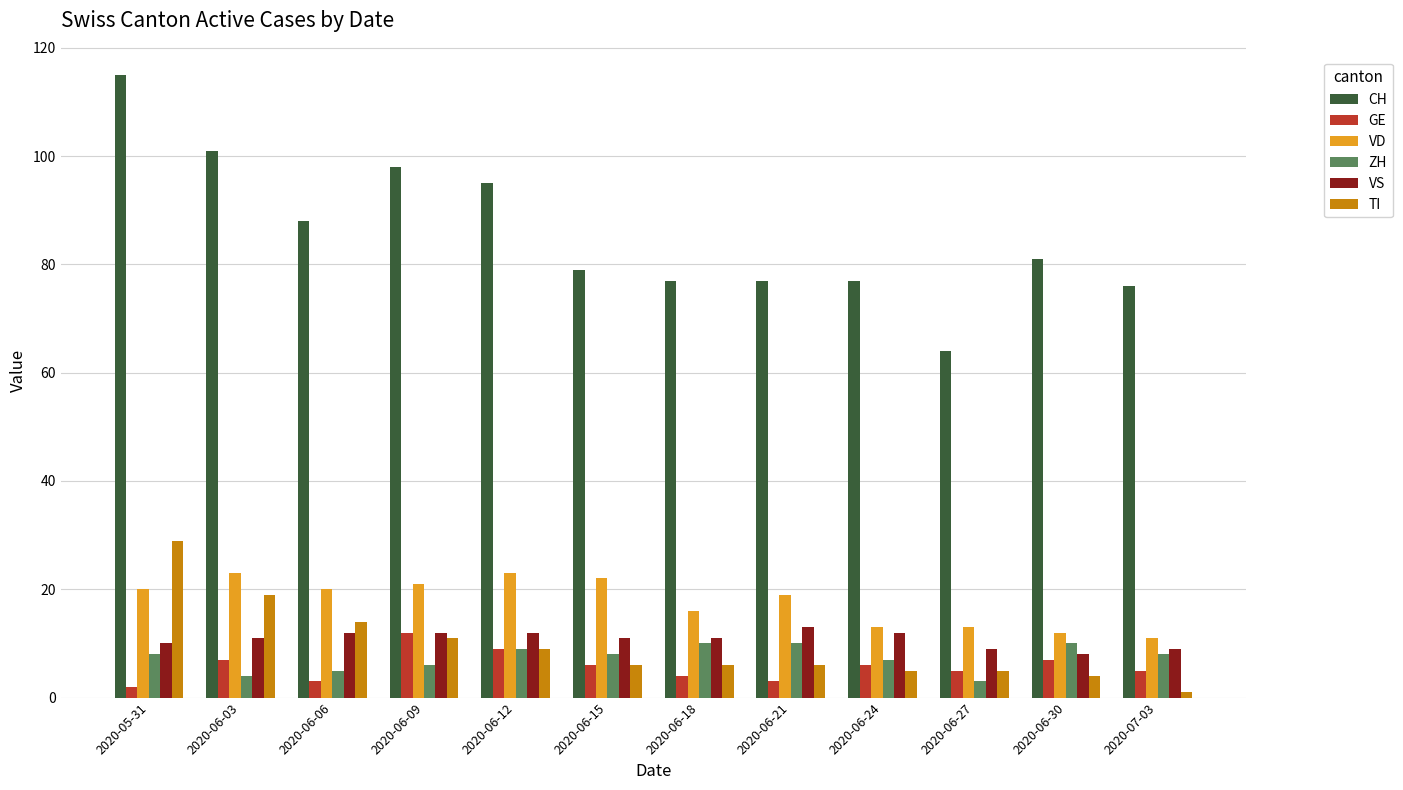

What are all the series names shown in the legend?

CH, GE, VD, ZH, VS, TI